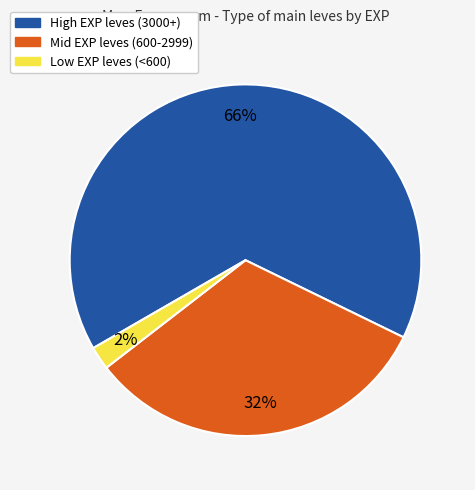

Is there any slice that represents more than half of the pie?

Yes